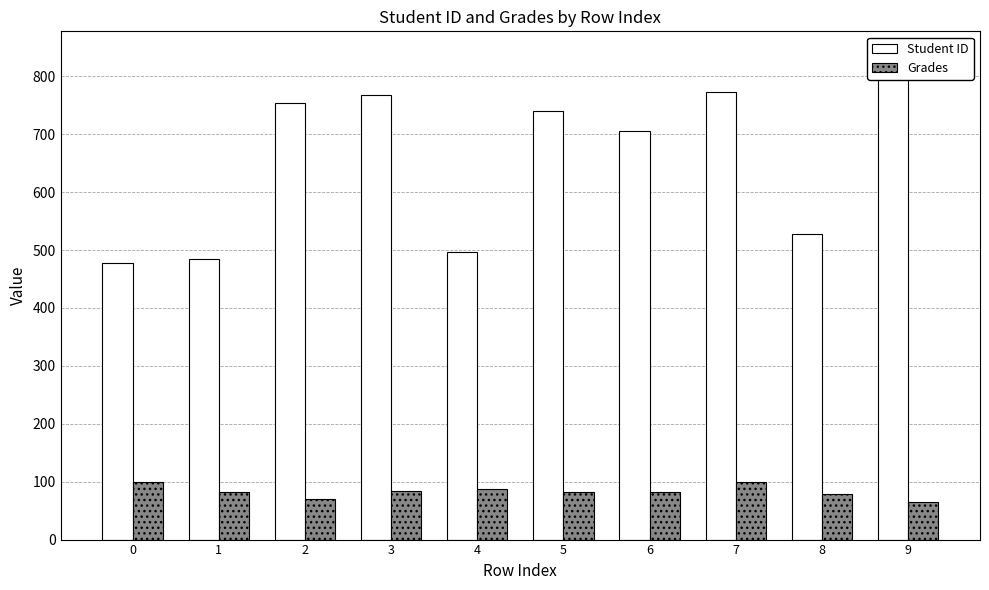

Rank the series by their average value, from lowest to highest.

Grades, Student ID